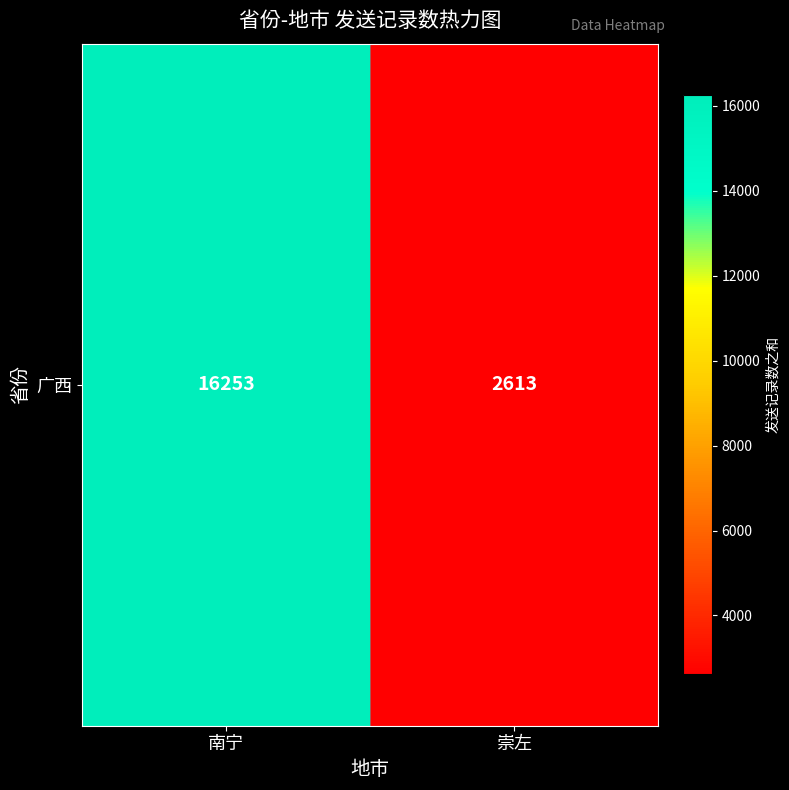

Which category has the lowest value across all series?

崇左